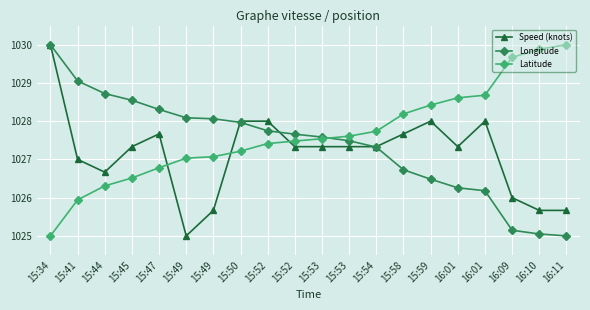

Which series has the largest range (max minus min)?

Speed (knots)